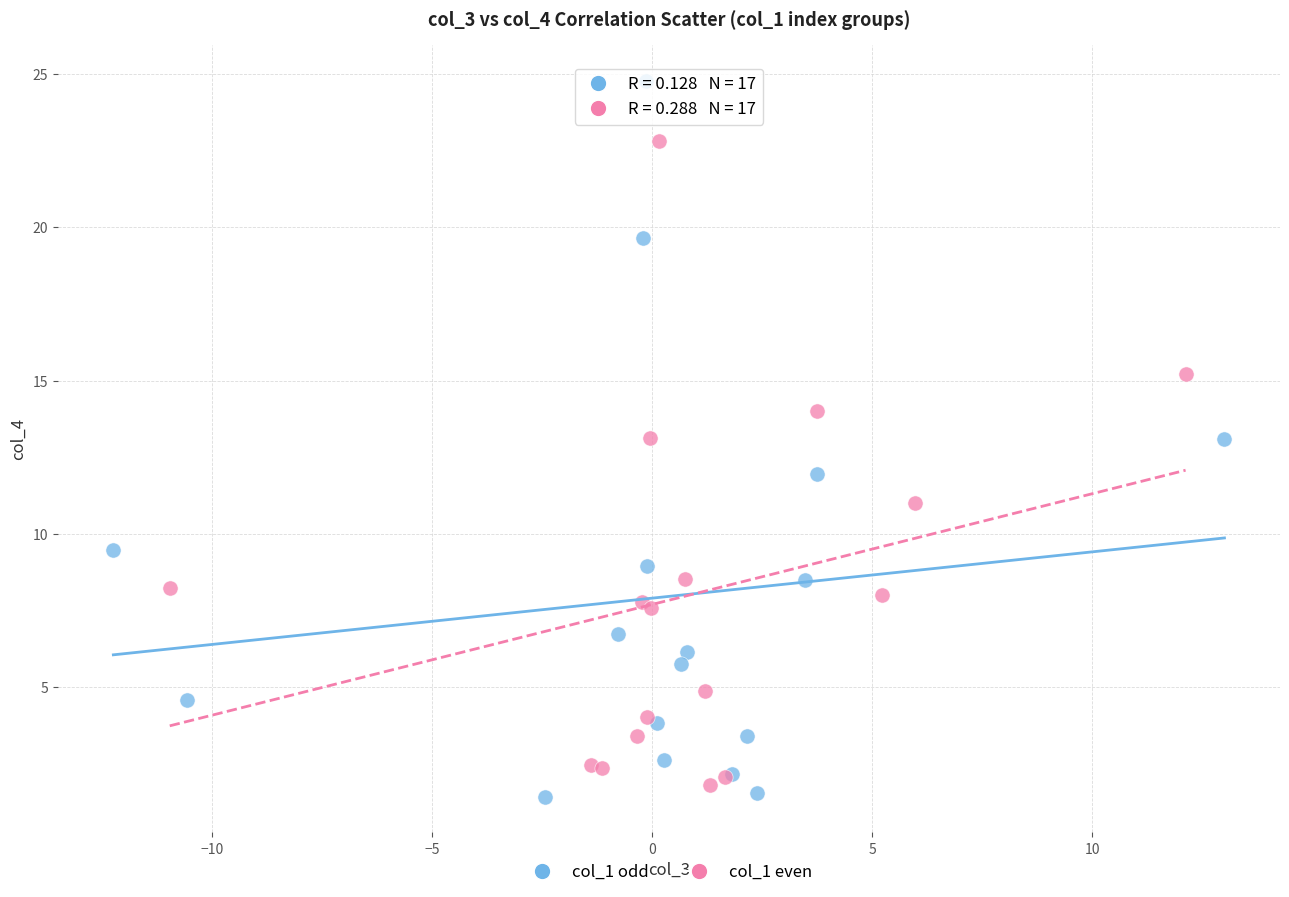

What are all the series names shown in the legend?

col_1 odd, col_1 even